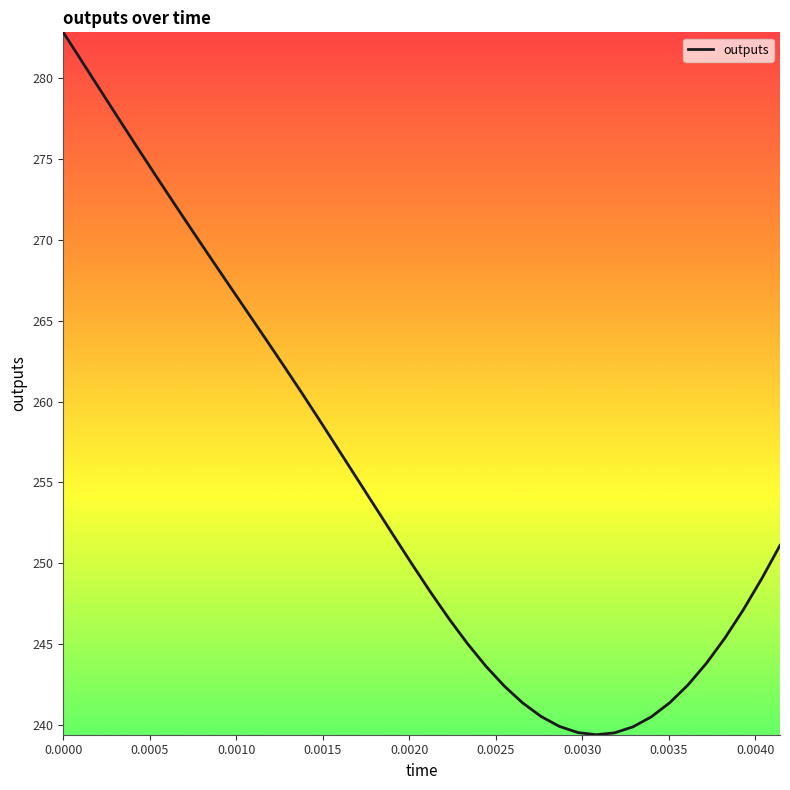

How many values are below 251?

20